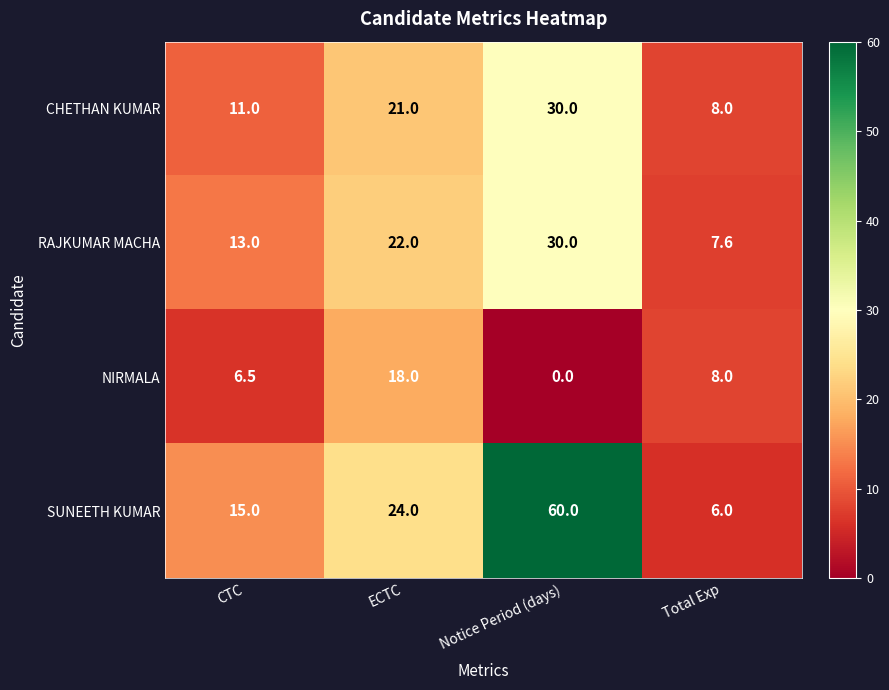

What is the sum of the SUNEETH KUMAR values at Total Exp and ECTC?

30.0